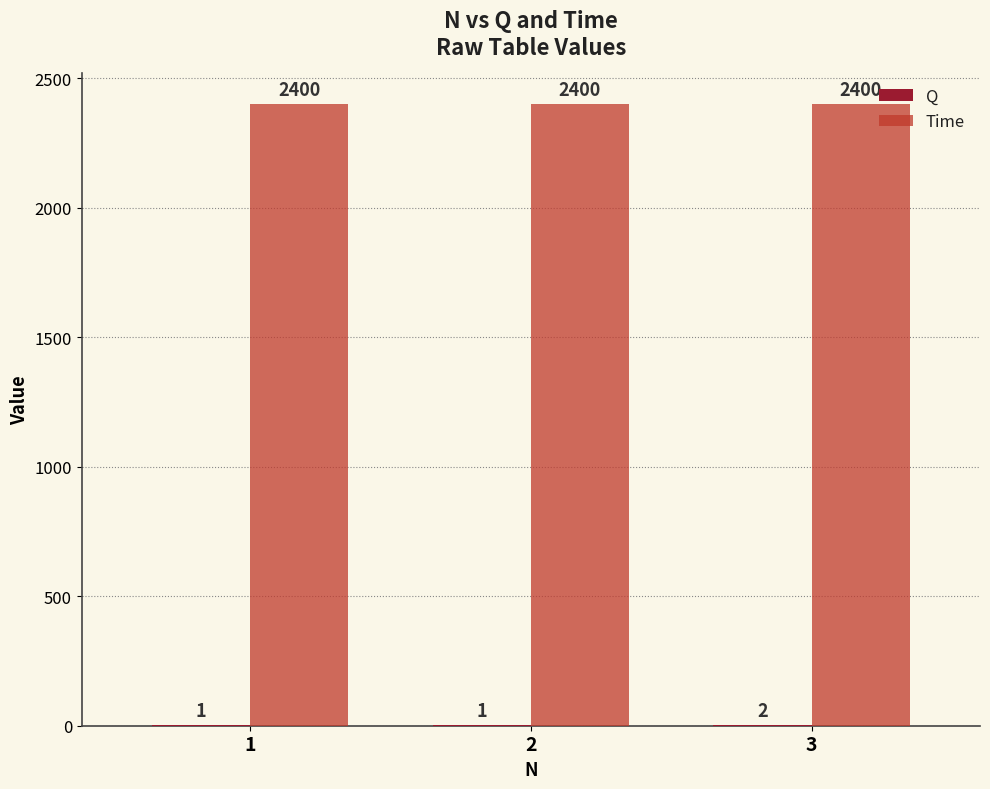

The value of Time at 3 is 2400. True or false?

True